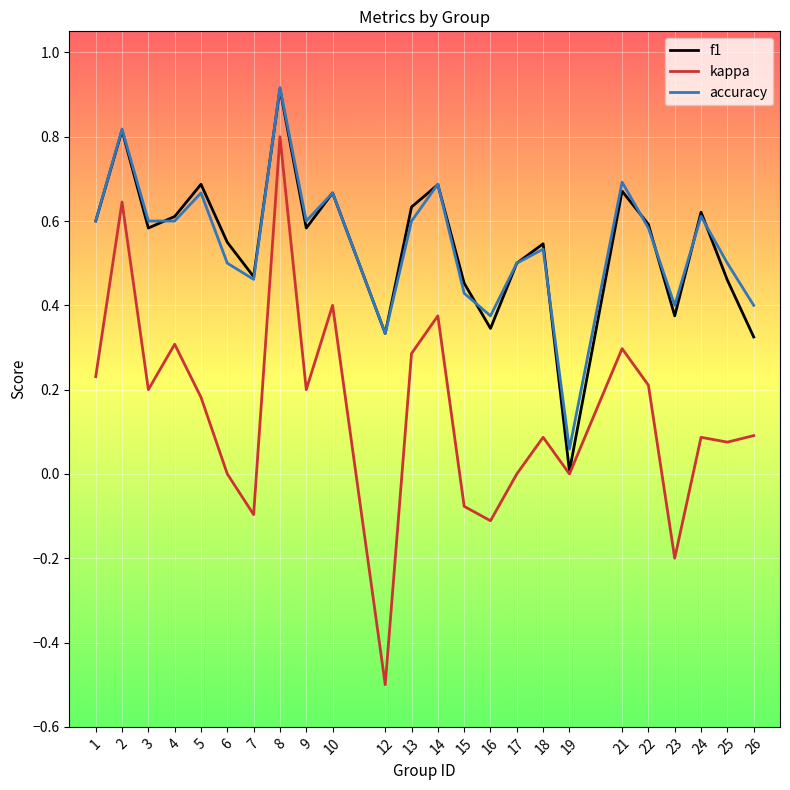

At which category does the chart reach its minimum across all series?

12